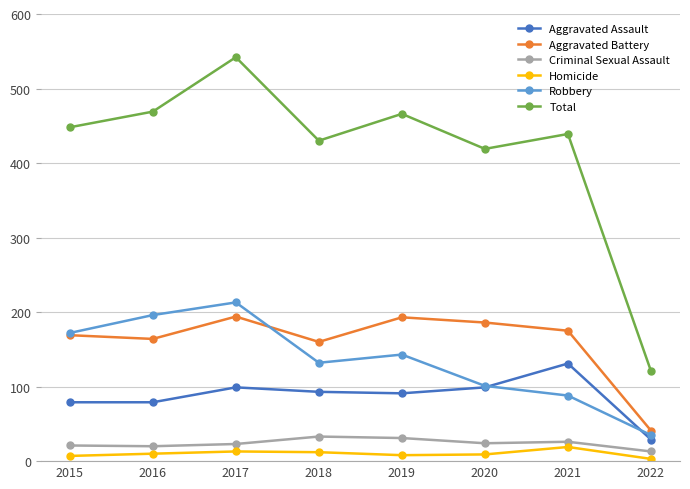

In Total, how many points are higher than both neighbors (excluding endpoints)?

3